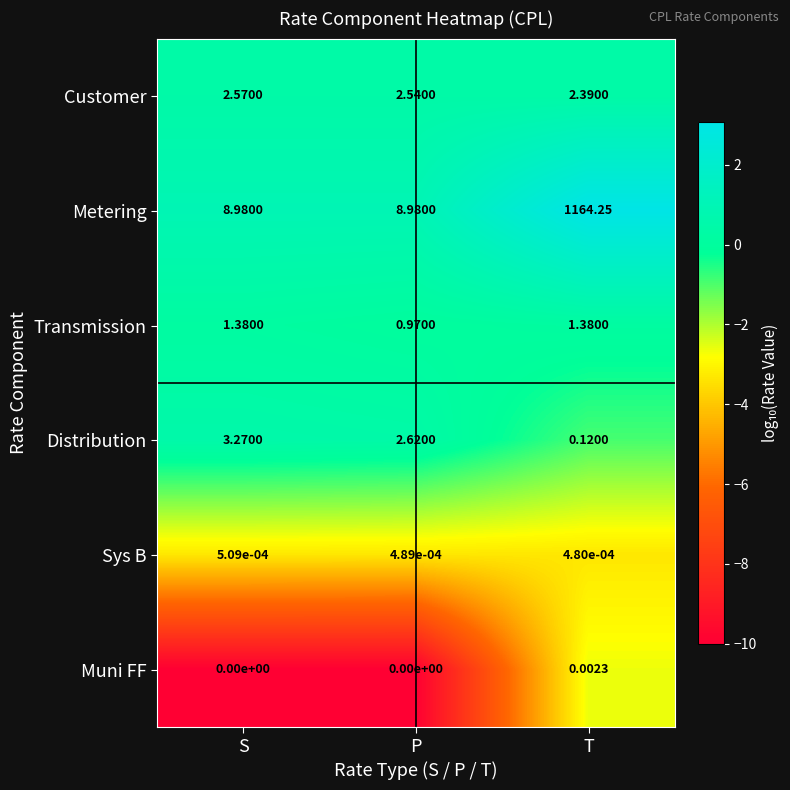

What is the spread (max minus min) of values at S?

9.0